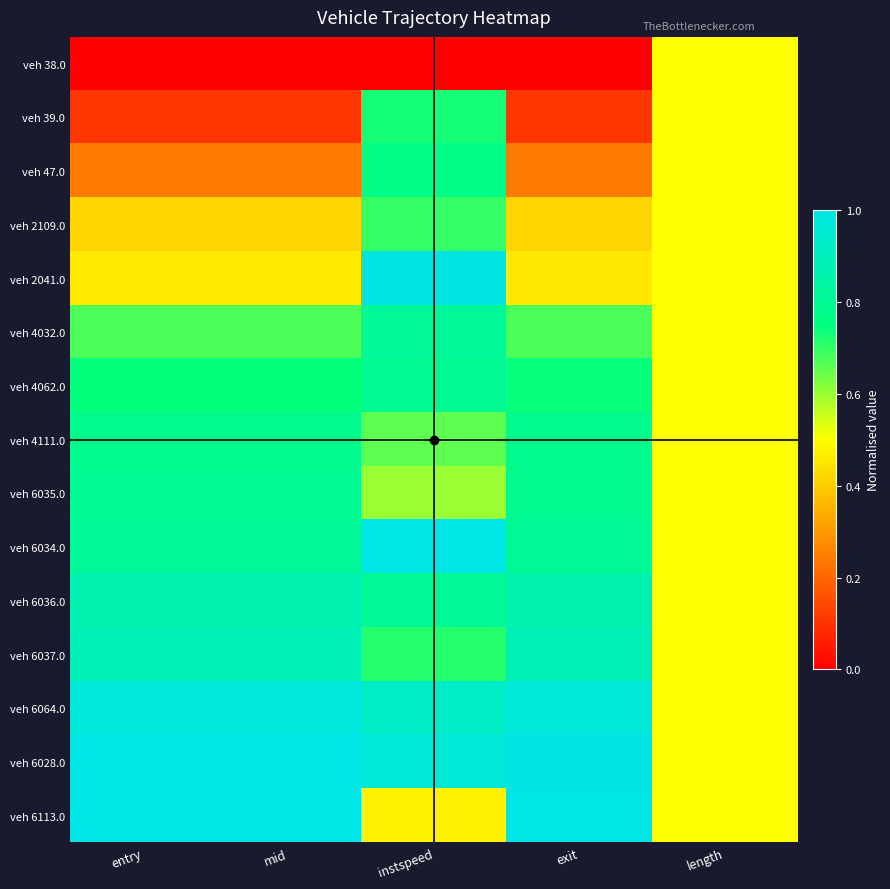

At which category is the sum across all series the highest?

instspeed